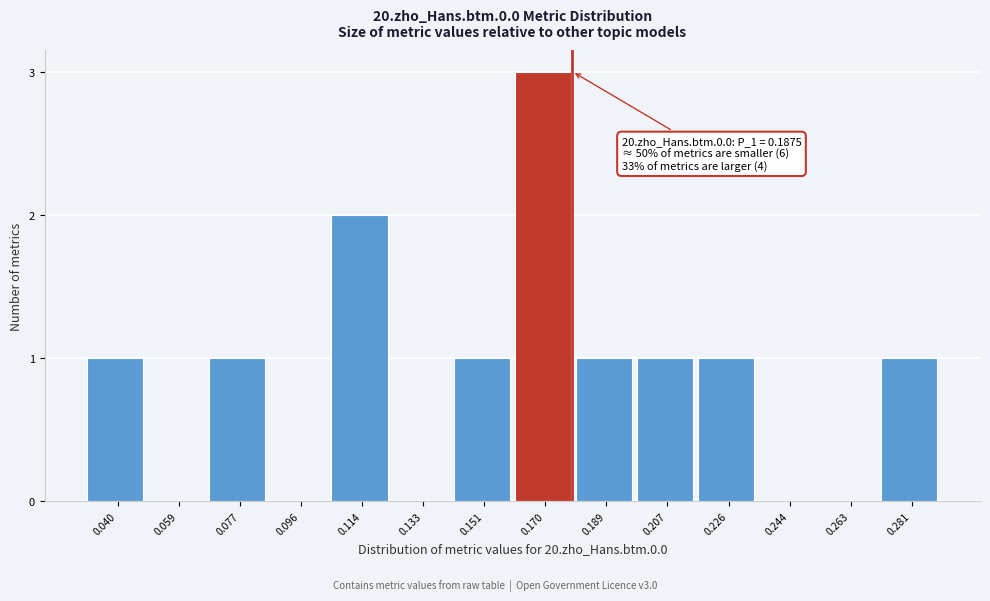

Reading left to right, transcribe all the data shown in this chart.

0.040=1	0.059=0	0.077=1	0.096=0	0.114=2	0.133=0	0.151=1	0.170=3	0.189=1	0.207=1	0.226=1	0.244=0	0.263=0	0.281=1